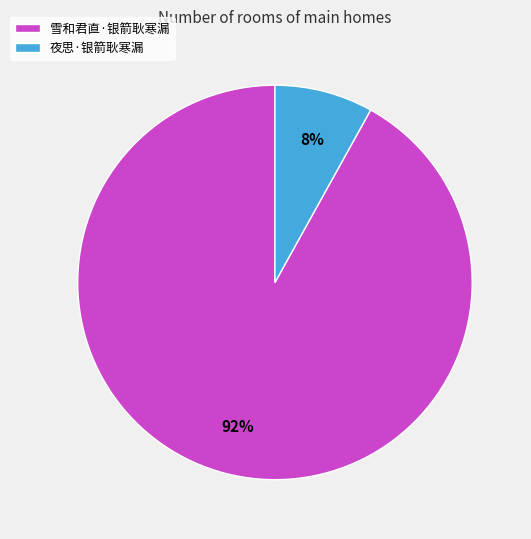

Do 雪和君直·银箭耿寒漏 and 夜思·银箭耿寒漏 together represent more than half of the pie?

Yes